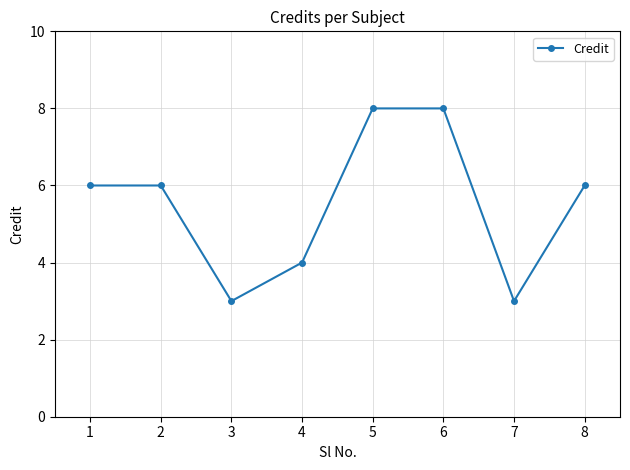

Is it true that the value at 8 is 6?

True